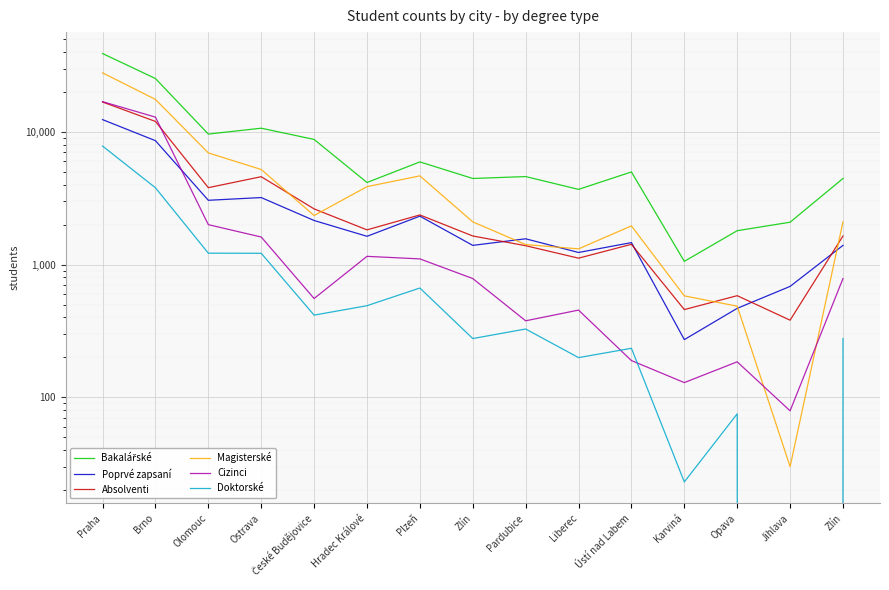

How many lines are shown in the chart?

6